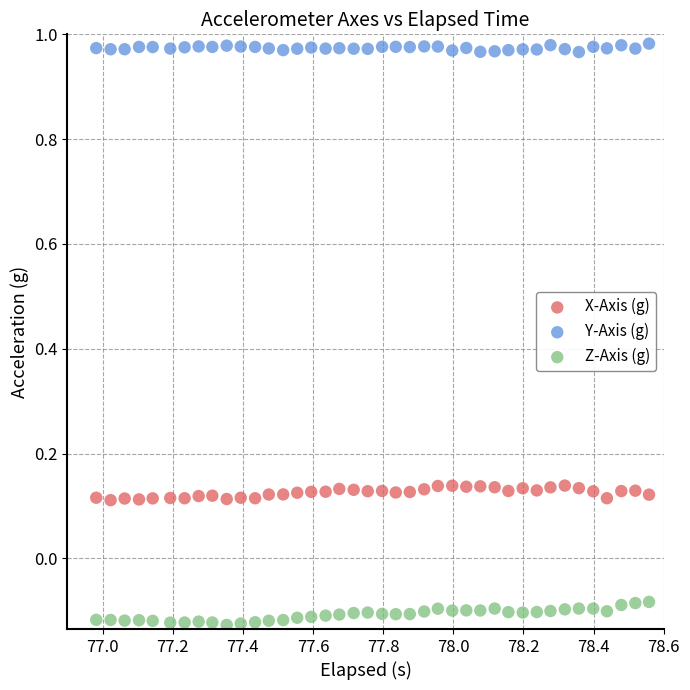

Which series reaches the minimum Y coordinate?

Z-Axis (g)